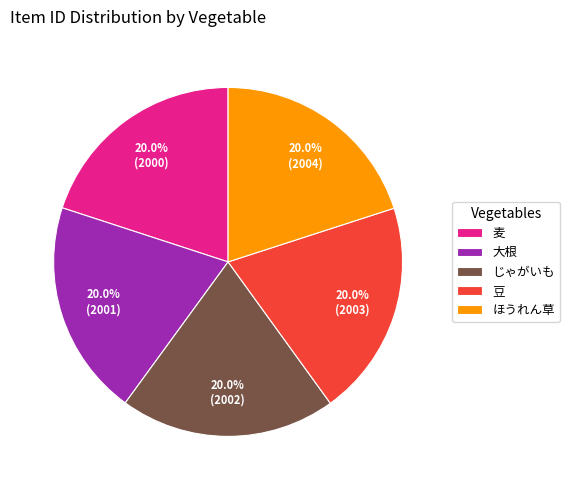

To the nearest percent, what portion does 豆 represent?

20%